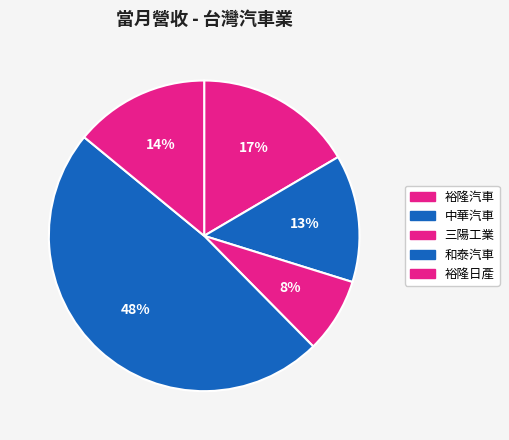

How many slices are in this pie chart?

5